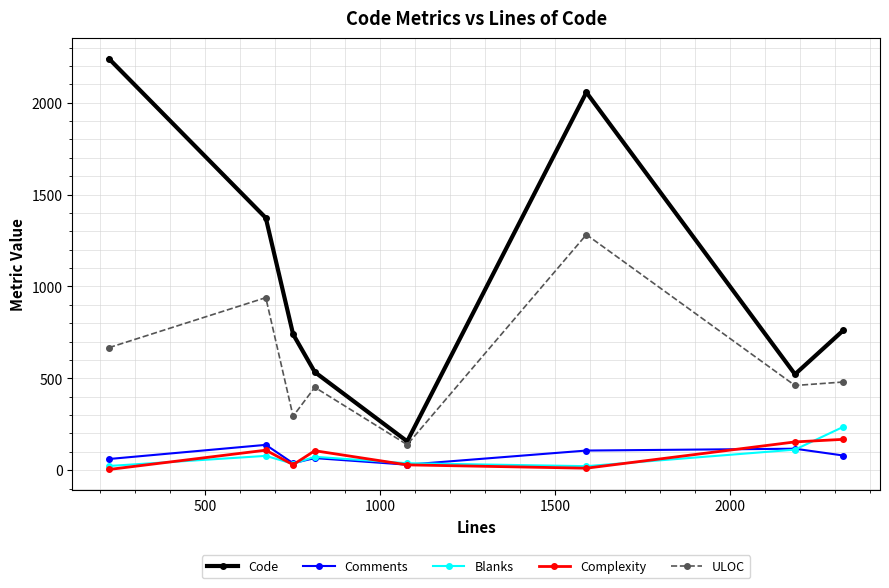

In Complexity, how many points are higher than both neighbors (excluding endpoints)?

2